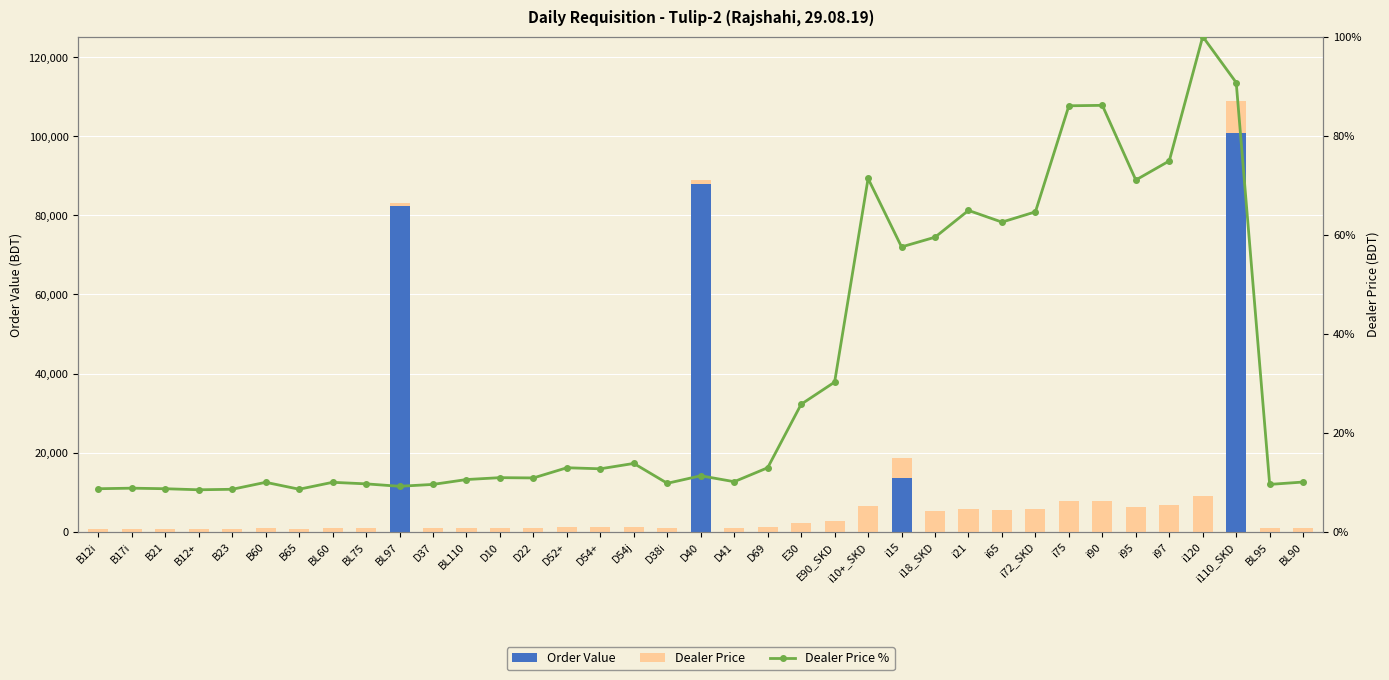

Where does the Dealer Price % series first go above 11?

D52+